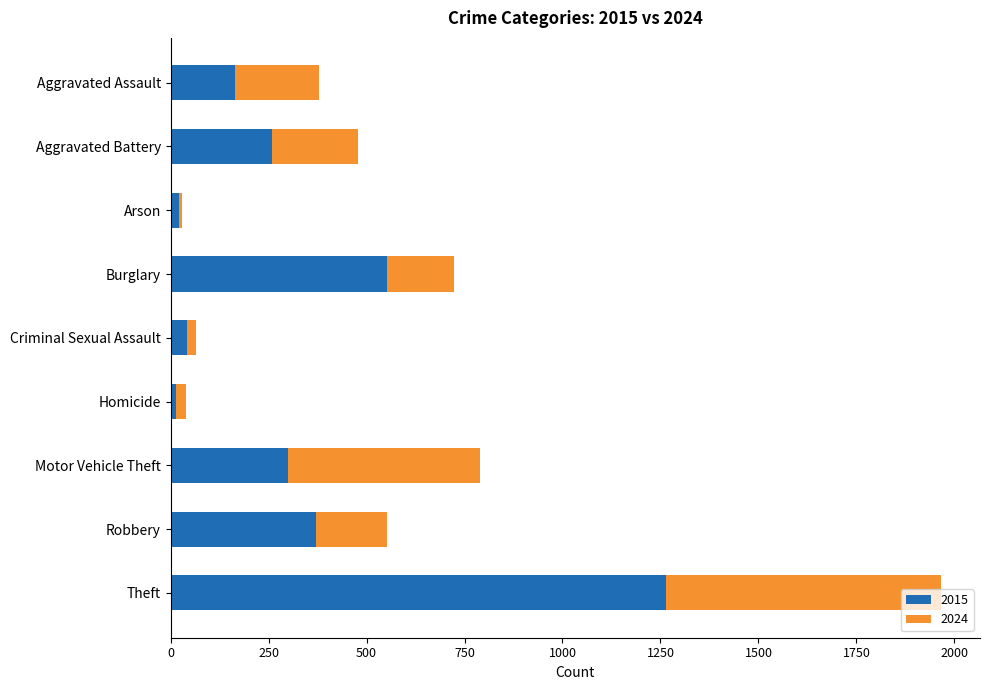

At which category is the sum across all series the highest?

Theft